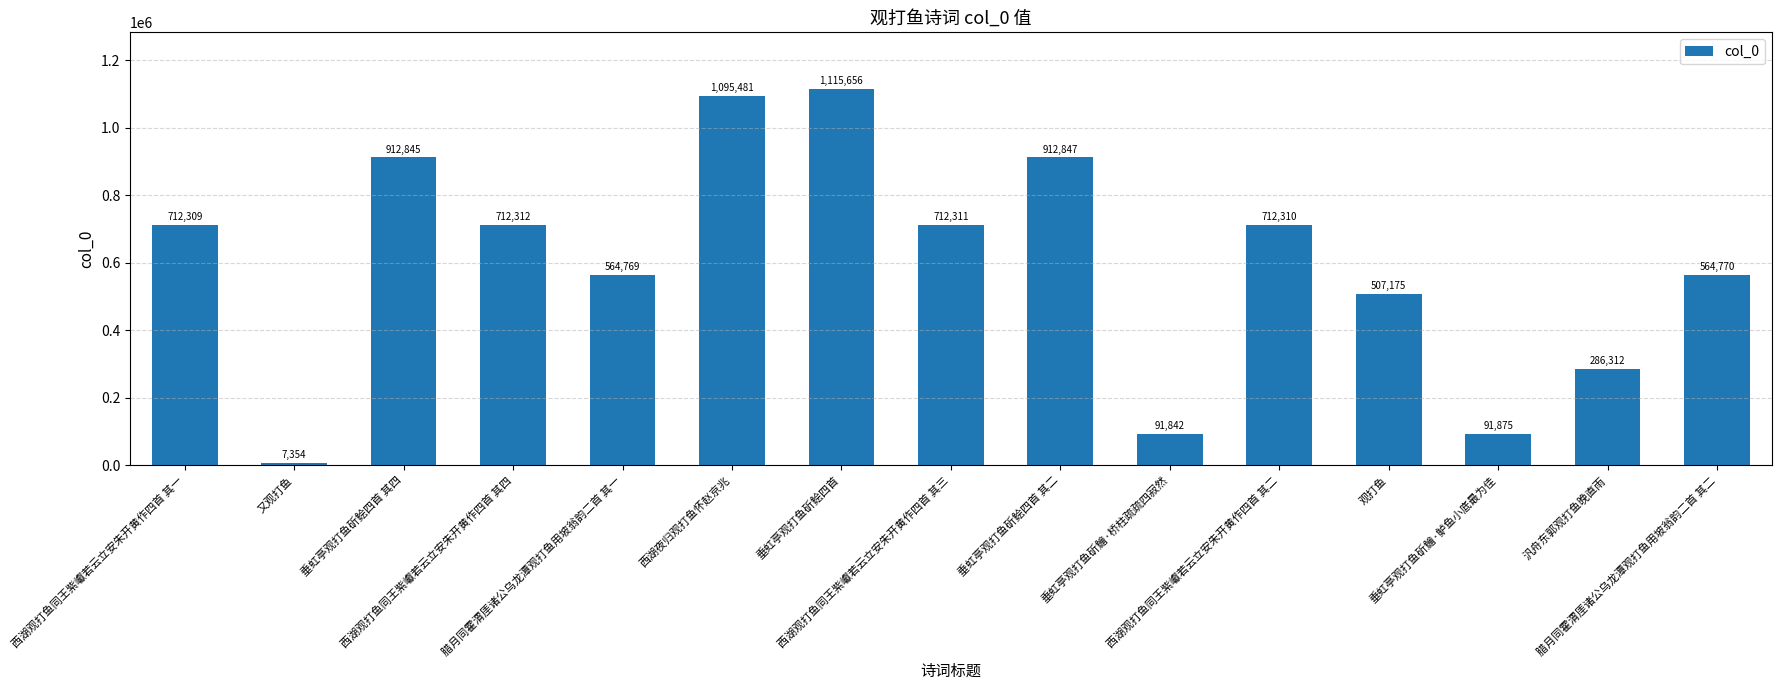

How many bars are there in total?

15